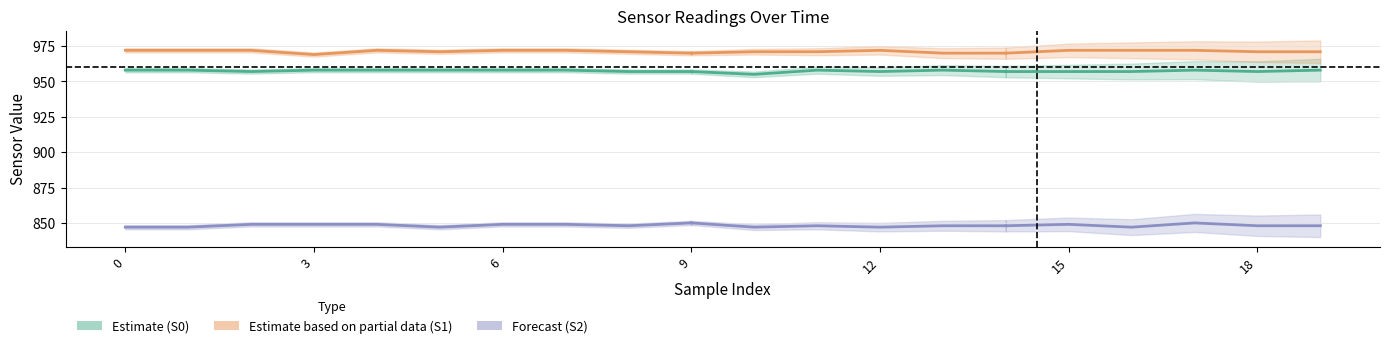

The S2 series shows 848 at 8. True or false?

True